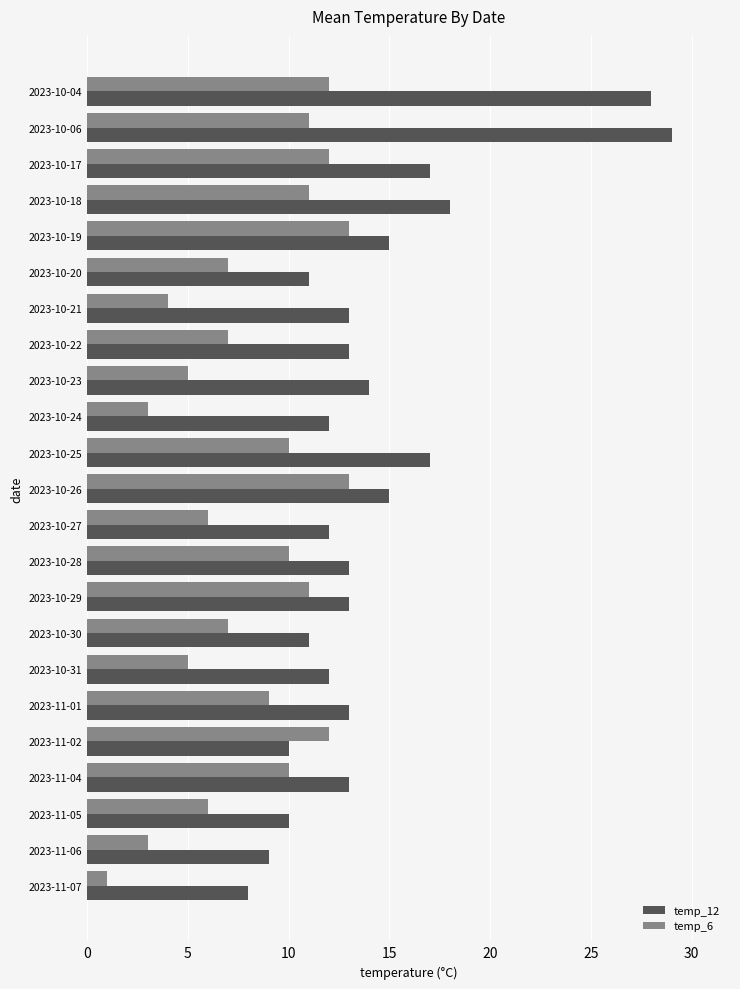

At which label does temp_6 reach its minimum?

2023-11-07